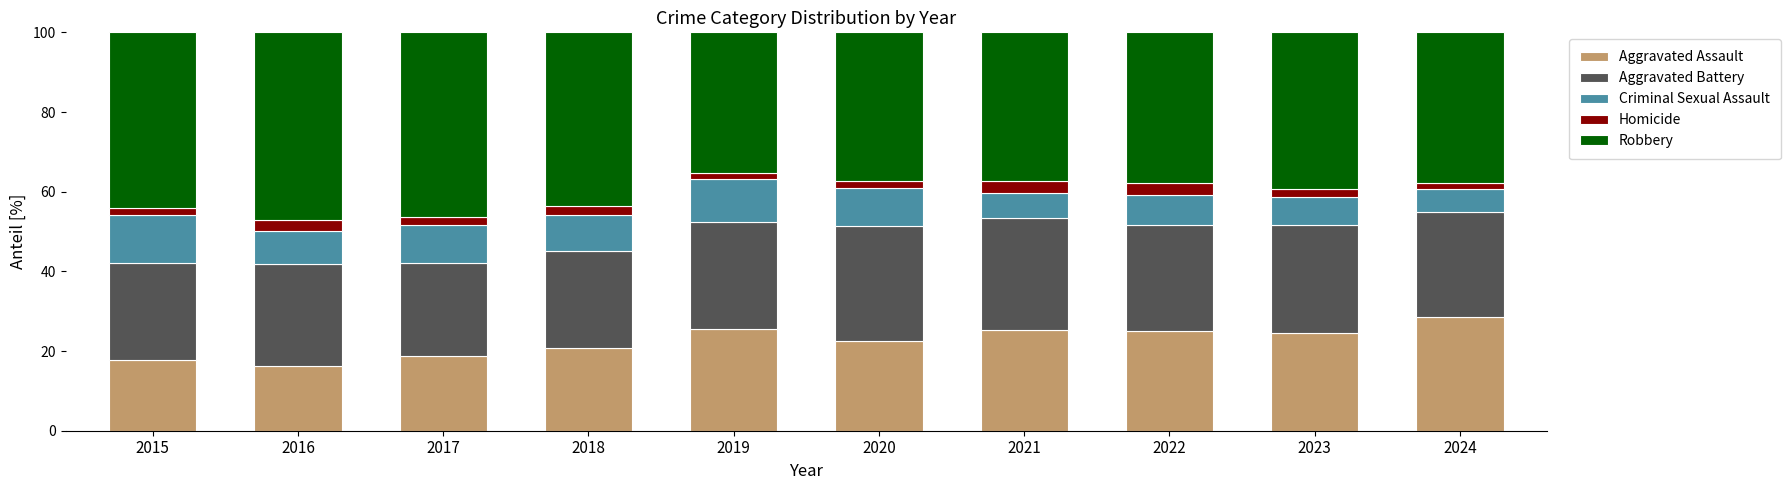

How many values in the Aggravated Assault series exceed 24?

5